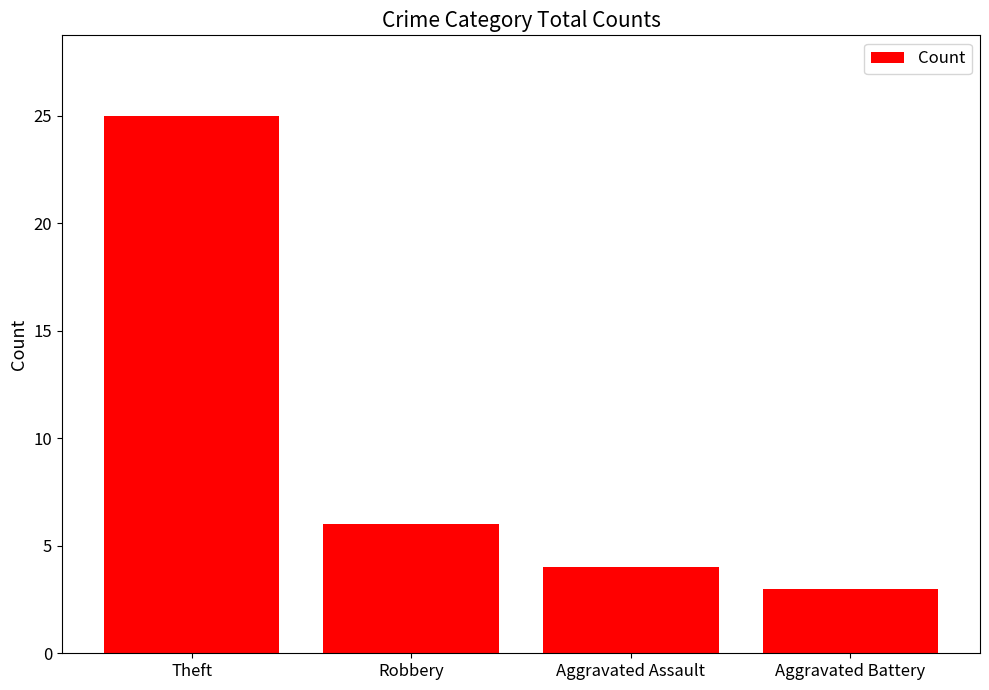

True or false: the data shows 5 at Aggravated Battery.

False